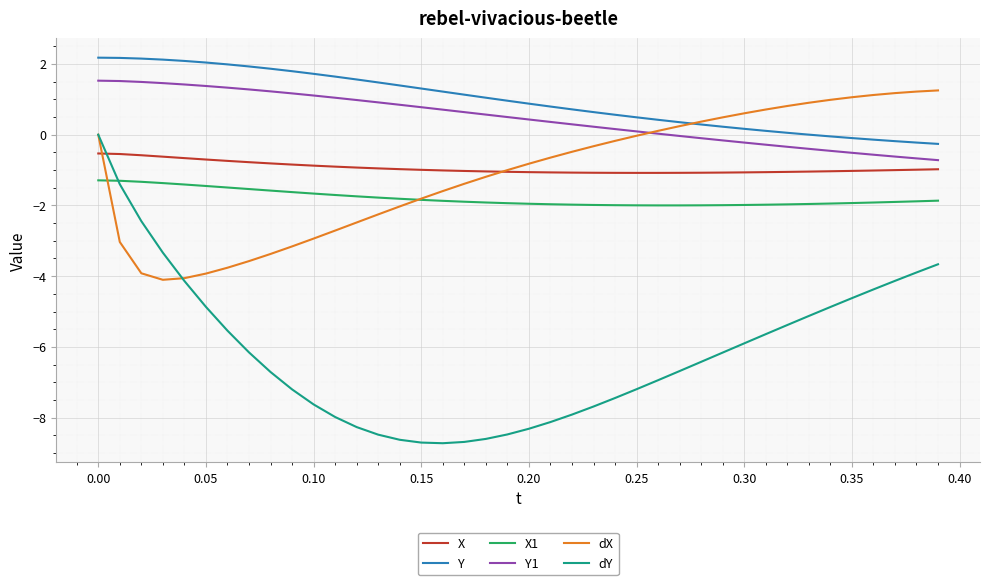

True or false: Y and X1 cross at least once.

False